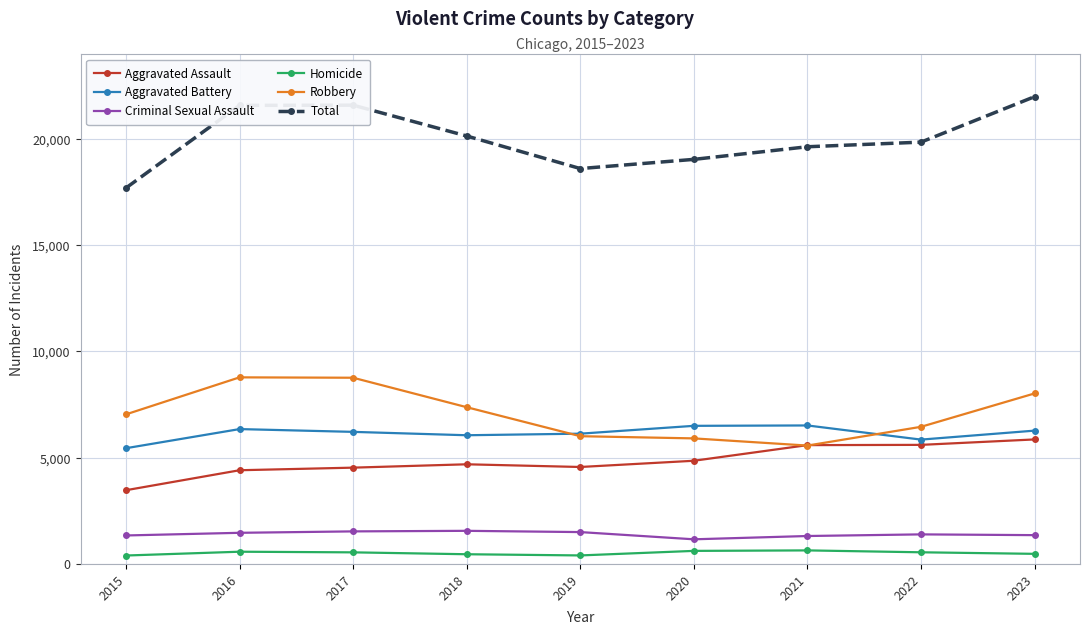

What is the sum of all Total values?

180157